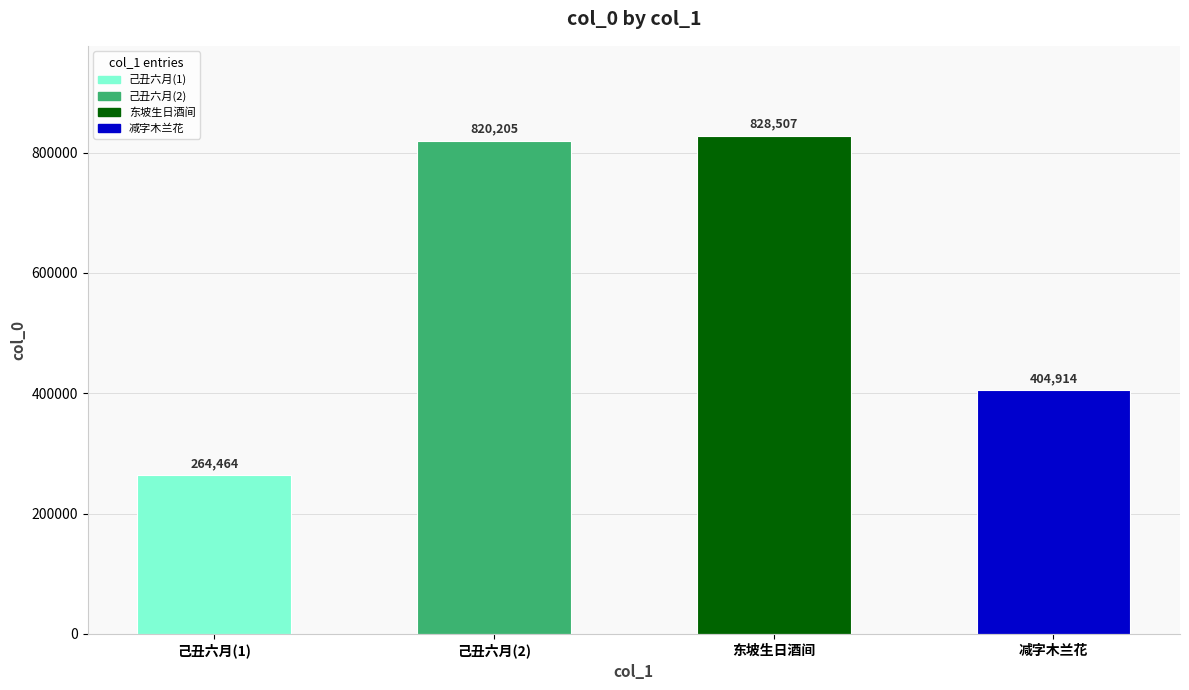

What is the smallest value displayed?

264464